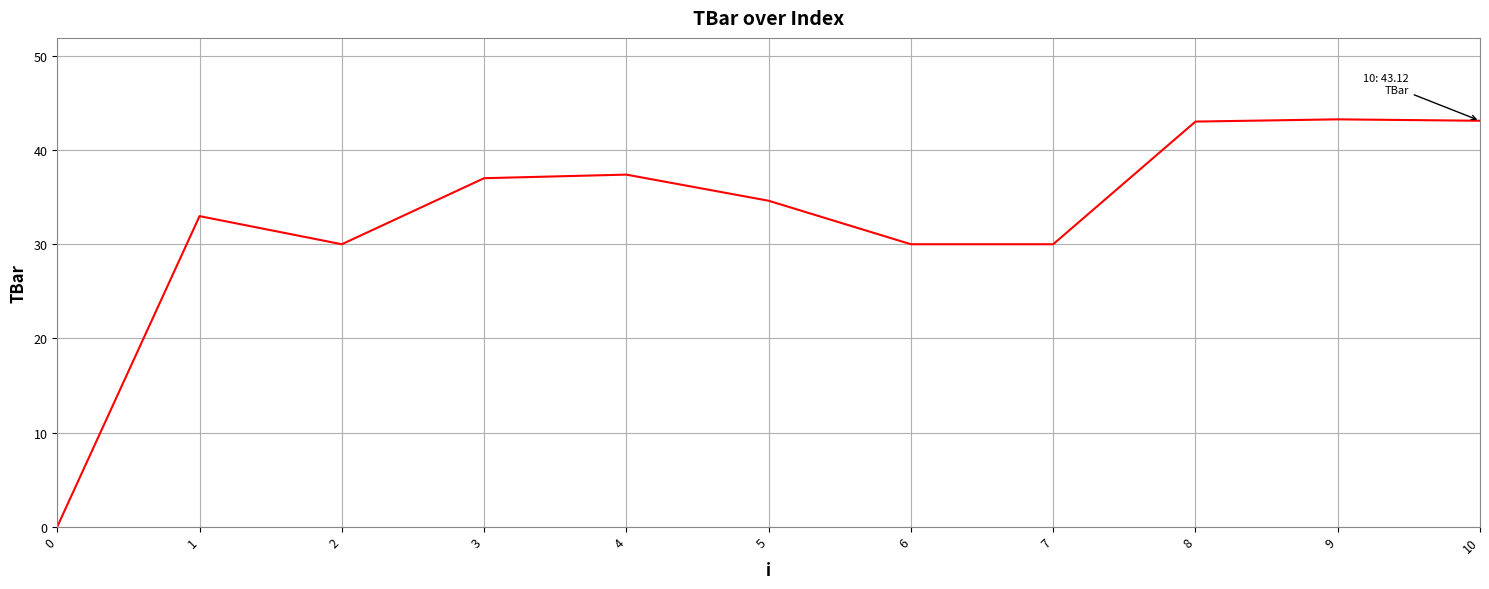

Where does the data first go above 34?

3